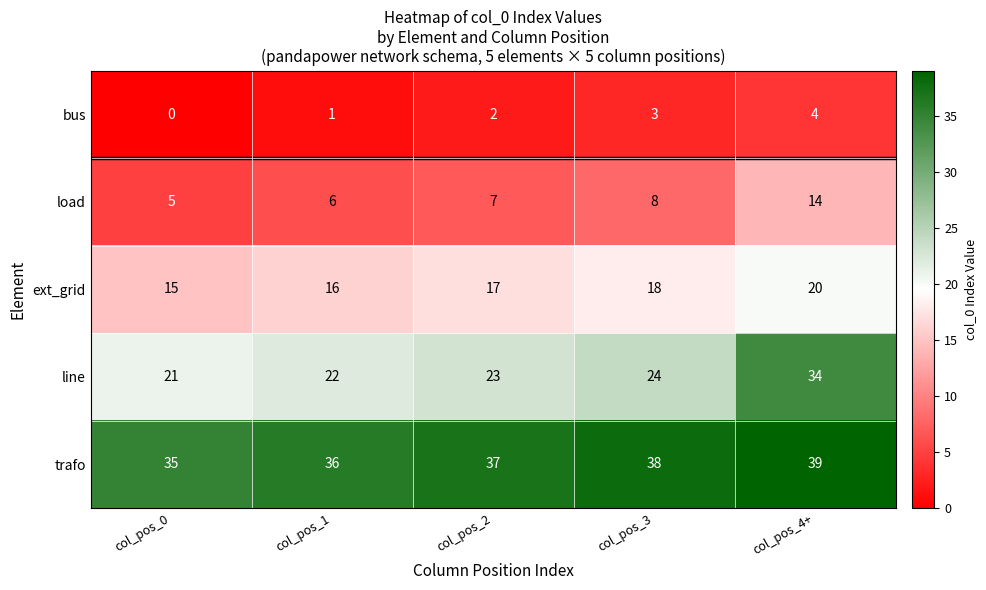

Reading left to right, what are all the values shown in this chart?

bus: col_pos_0=0	col_pos_1=1	col_pos_2=2	col_pos_3=3	col_pos_4+=4
load: col_pos_0=5	col_pos_1=6	col_pos_2=7	col_pos_3=8	col_pos_4+=14
ext_grid: col_pos_0=15	col_pos_1=16	col_pos_2=17	col_pos_3=18	col_pos_4+=20
line: col_pos_0=21	col_pos_1=22	col_pos_2=23	col_pos_3=24	col_pos_4+=34
trafo: col_pos_0=35	col_pos_1=36	col_pos_2=37	col_pos_3=38	col_pos_4+=39